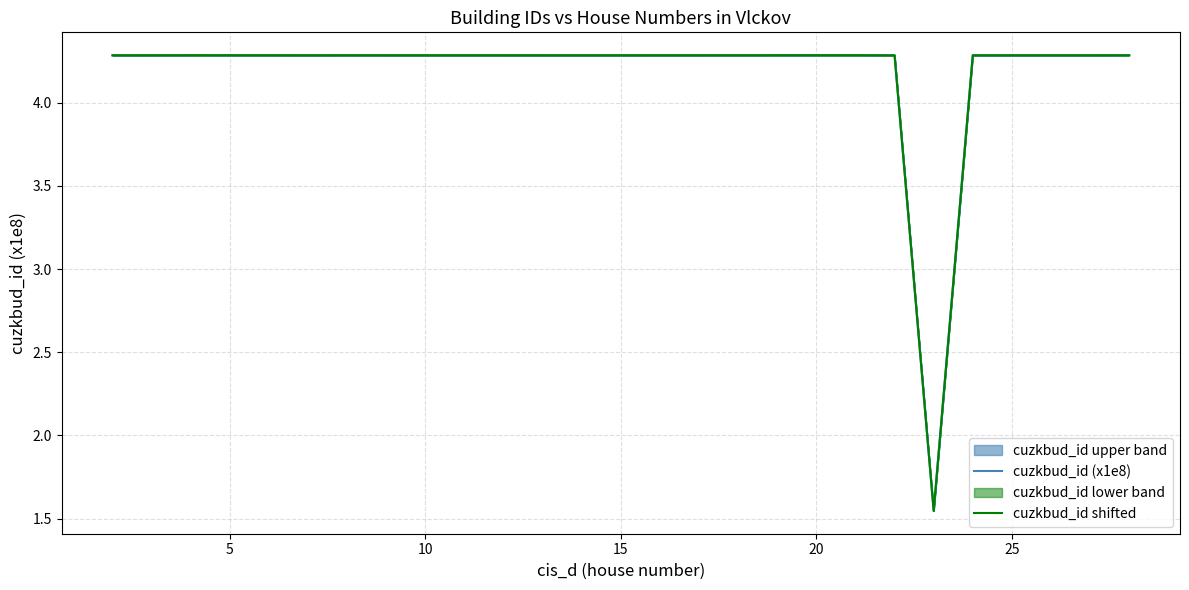

At how many categories does at least one series exceed 1?

20